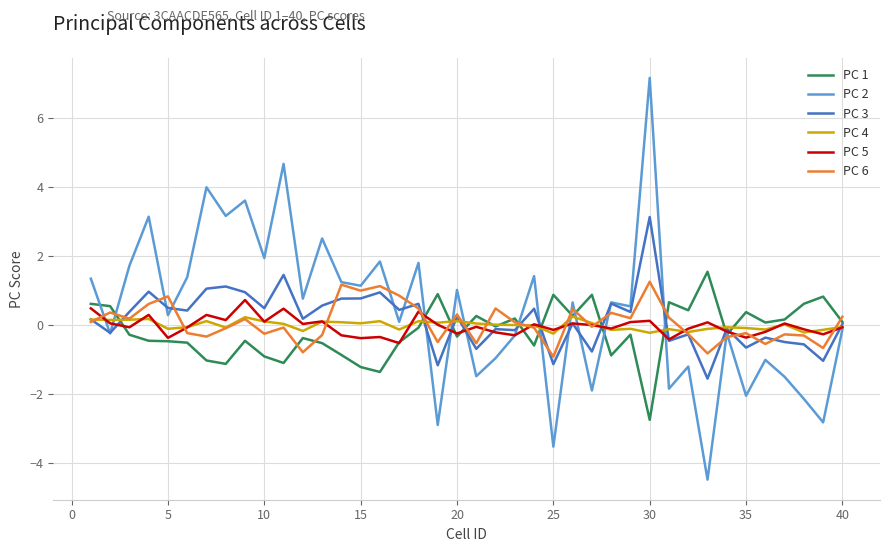

What is the maximum value for PC 2?

7.2